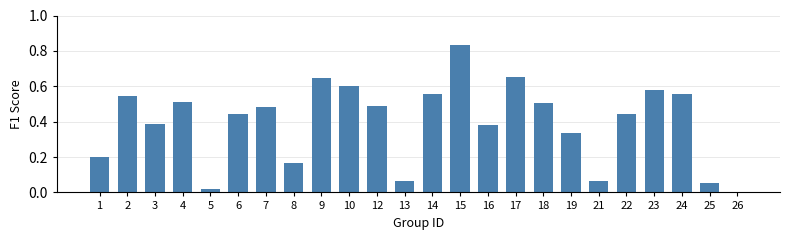

What is the sum of the values at 9 and 16?

1.0